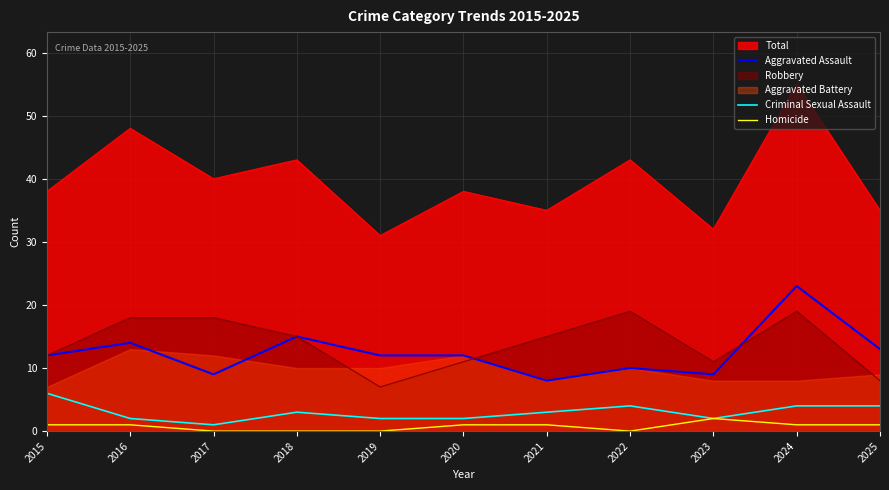

At how many categories does at least one series exceed 2?

11